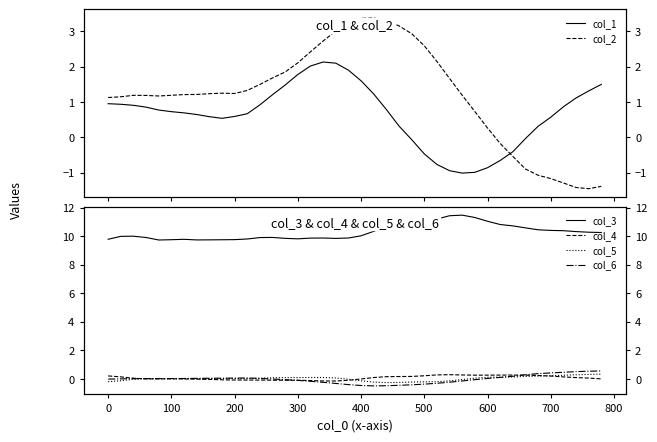

True or false: col_3 and col_6 intersect in this chart.

False